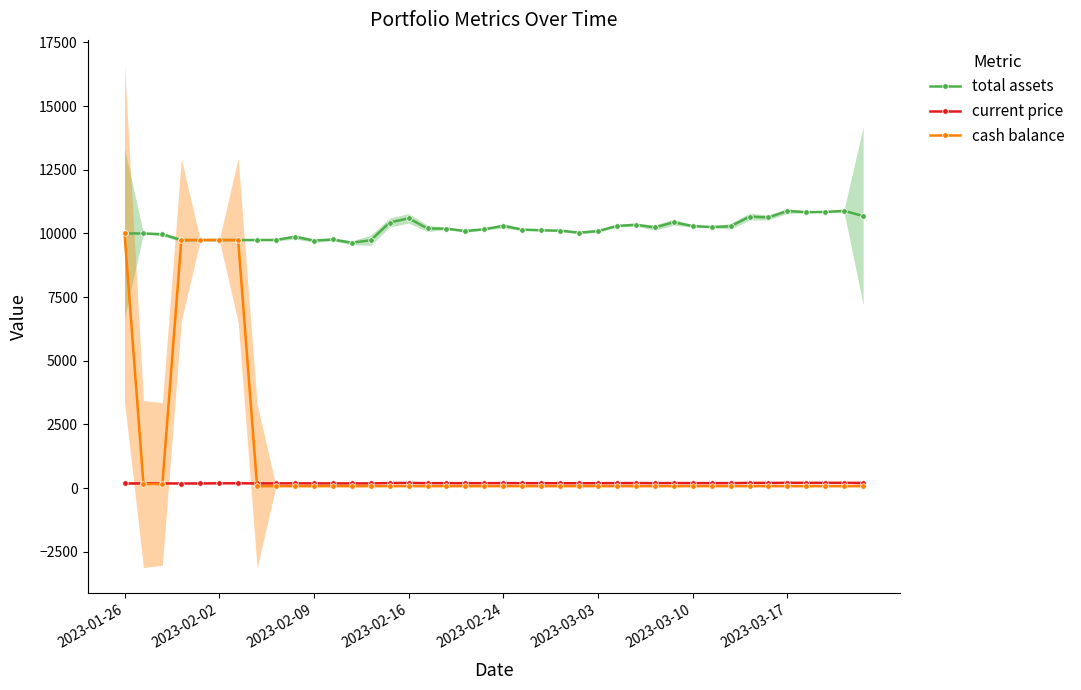

Is this an area chart (filled region under the line)?

No